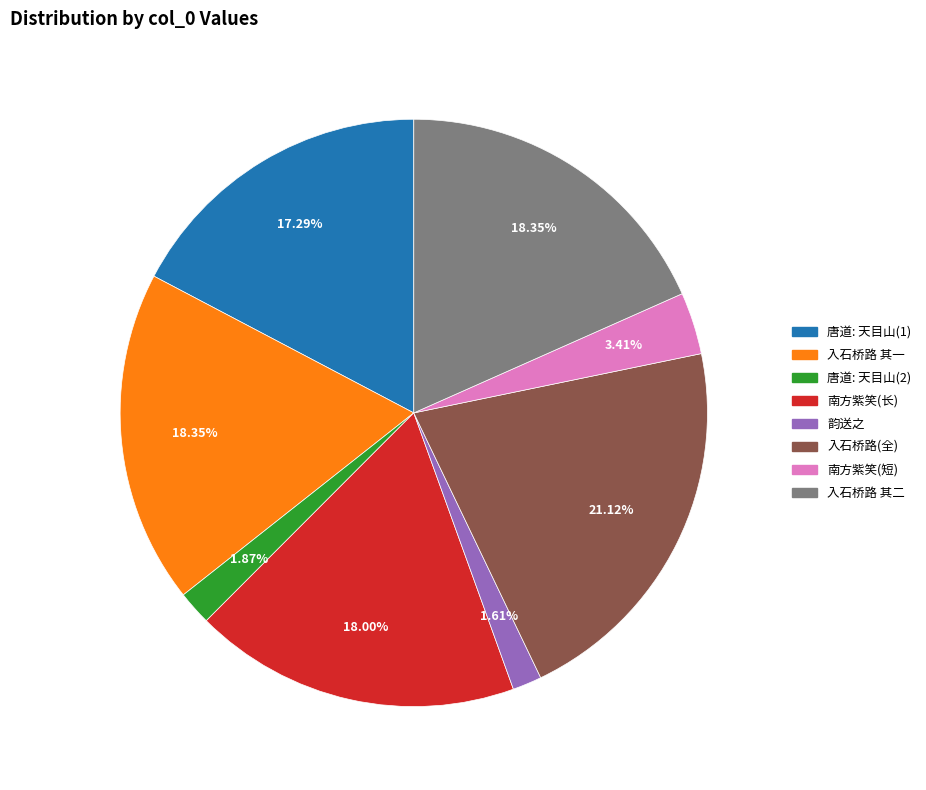

Is there any slice that represents more than half of the pie?

No